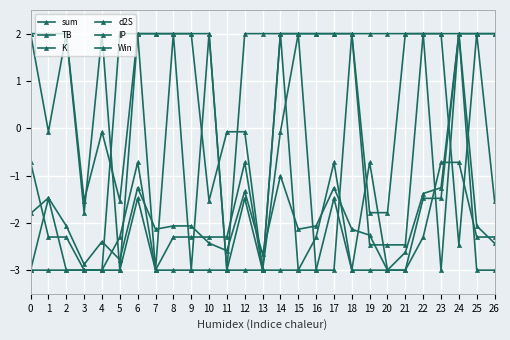

How many positive values does the d2S series have?

22